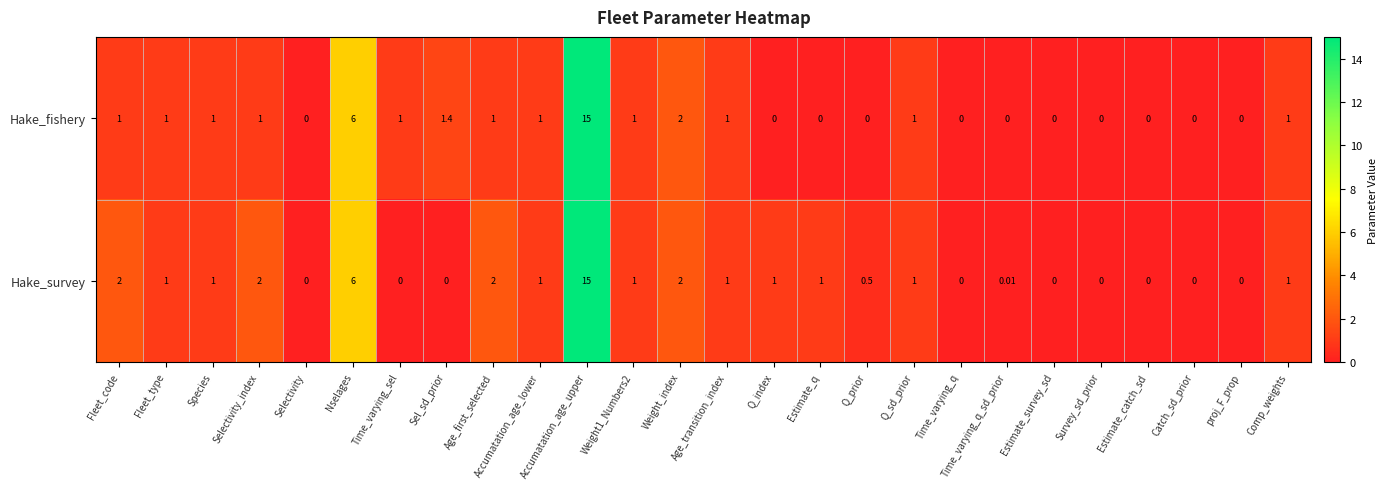

Between Fleet_code and Age_transition_index, which series saw the biggest shift?

Hake_survey